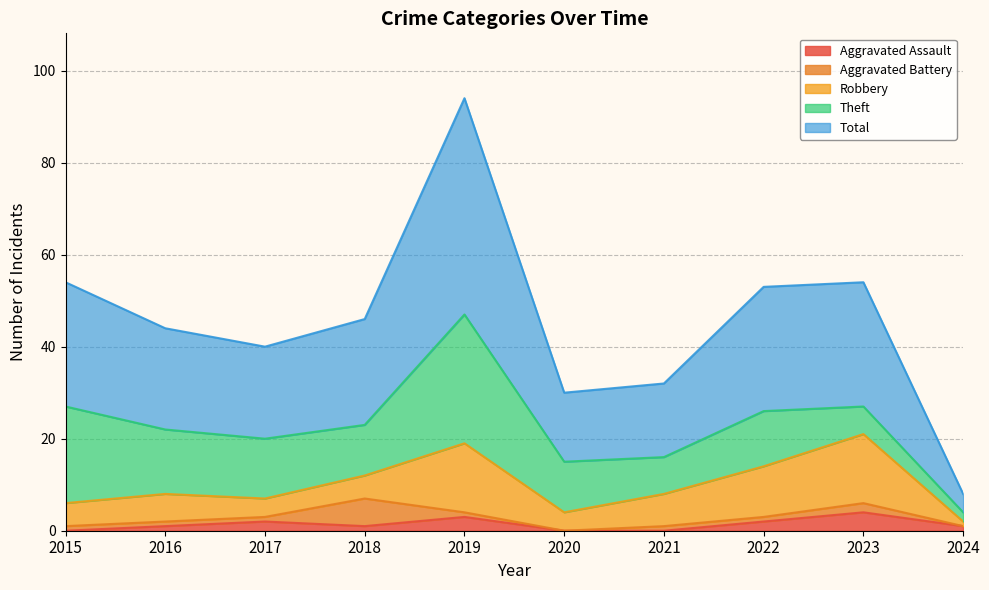

True or false: Theft and Robbery cross at least once.

True